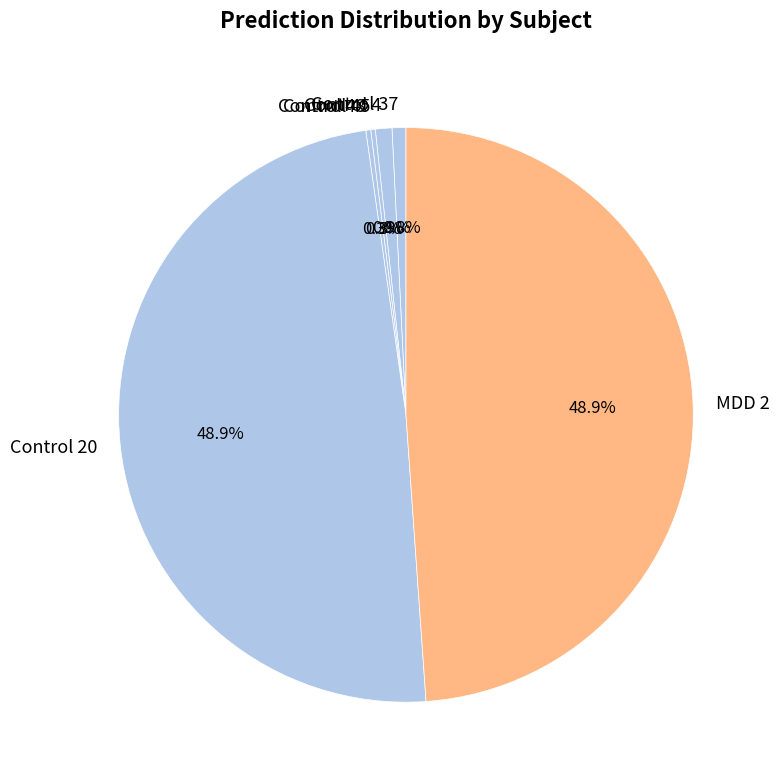

What percentage is NOT represented by MDD 2?

51.1%